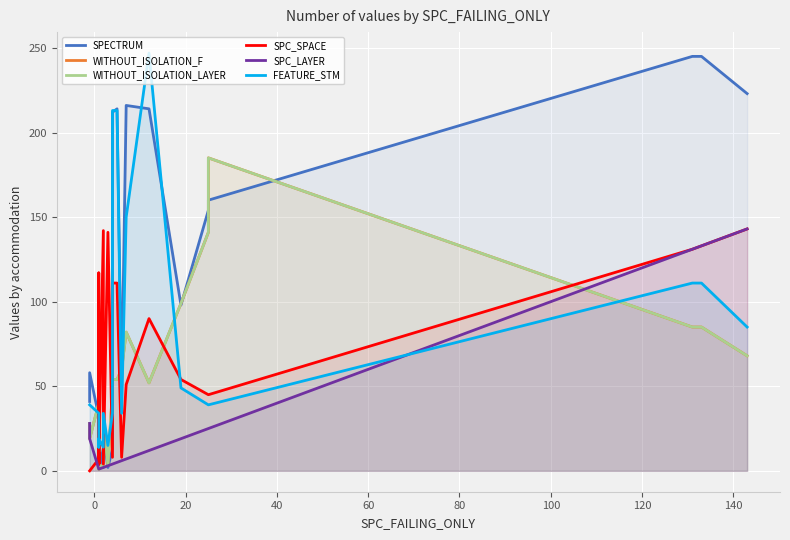

What is the lowest value of the WITHOUT_ISOLATION_LAYER series?

1